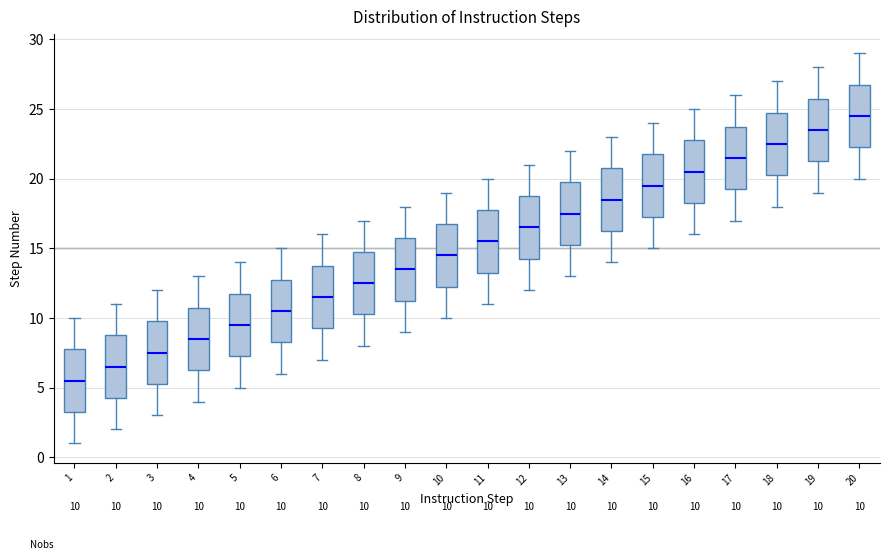

Which box has the highest median line?

20